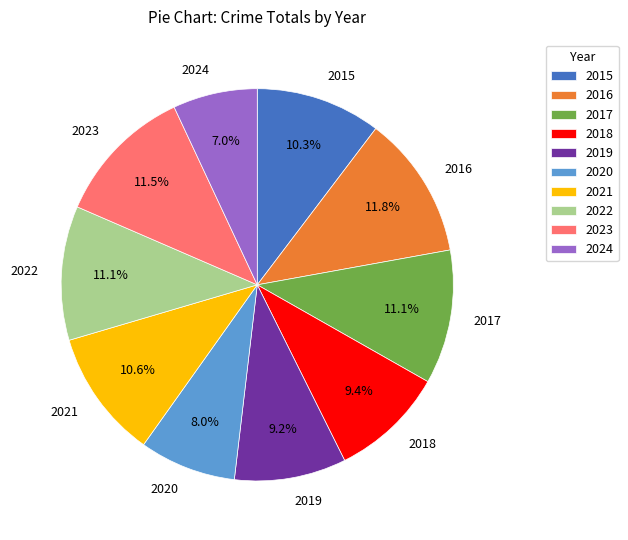

To the nearest percent, what percentage of the pie is 2020?

8%